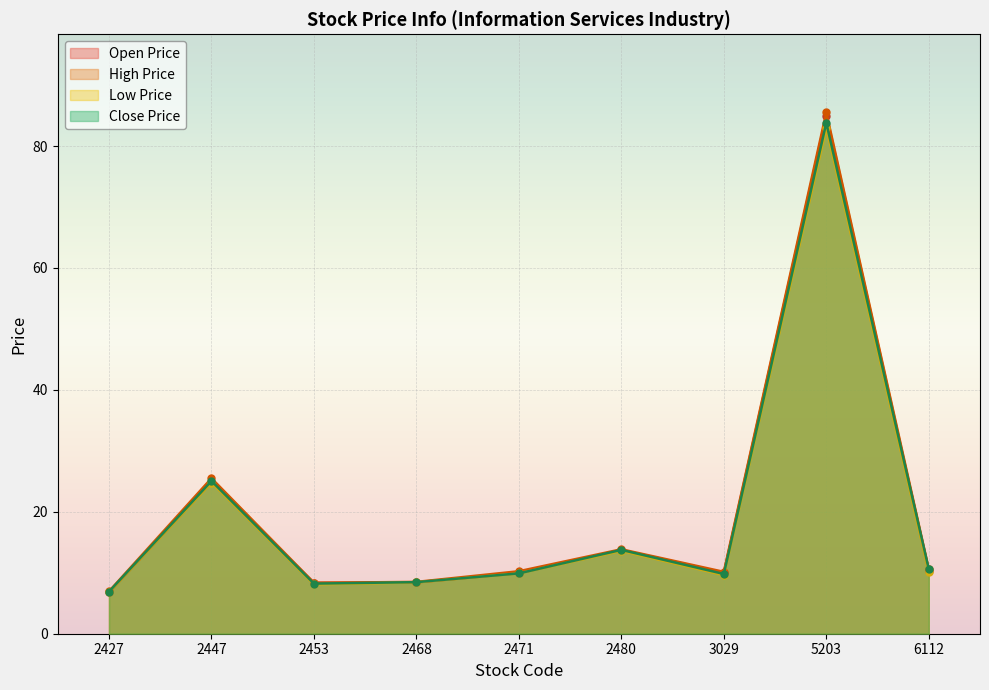

What is the difference between the second highest and minimum values in the Low Price series?

18.0